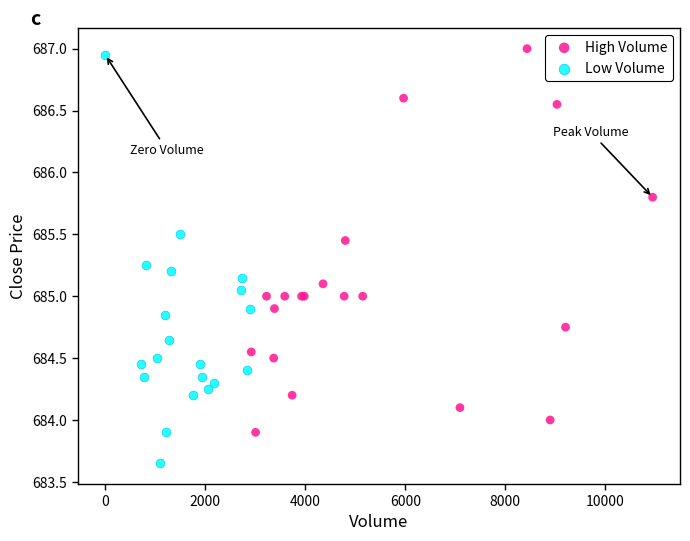

Which series reaches the minimum Y coordinate?

Low Volume